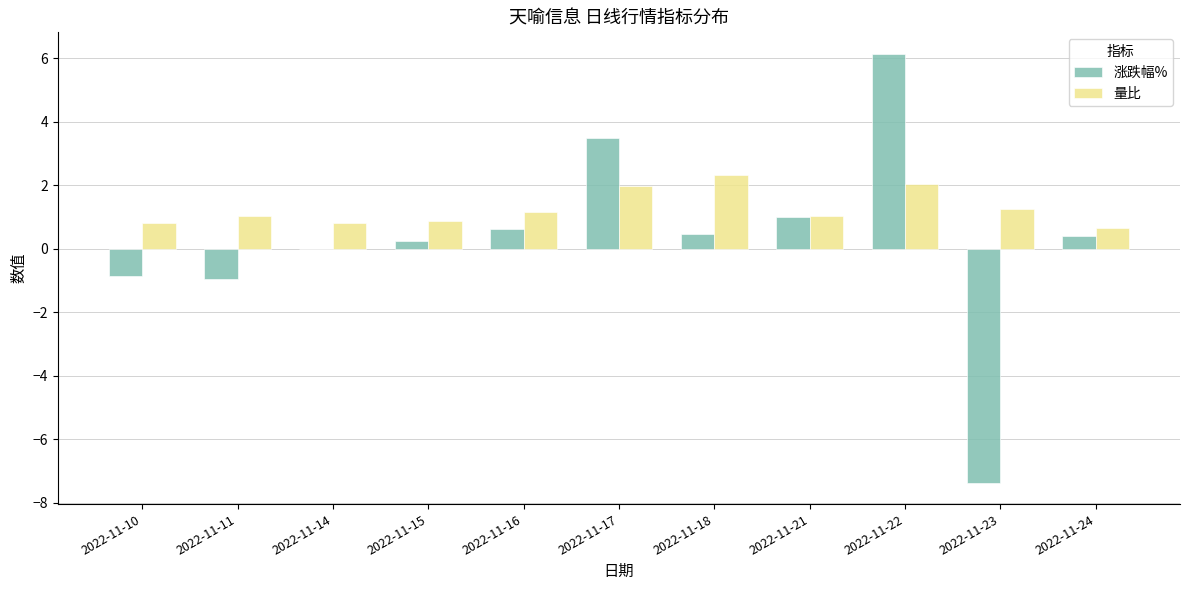

The 量比 series shows 0.4 at 2022-11-16. True or false?

False